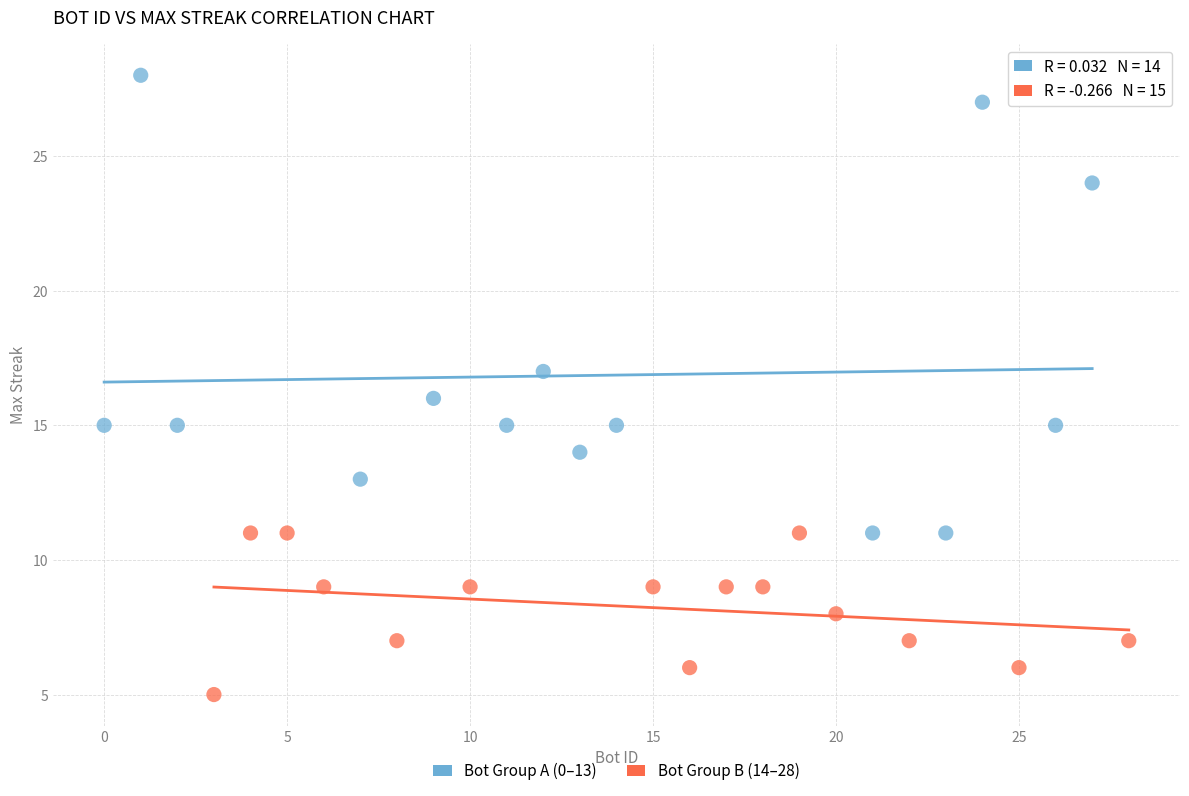

Which series has the largest Y range (max minus min)?

Bot Group A (0–13)